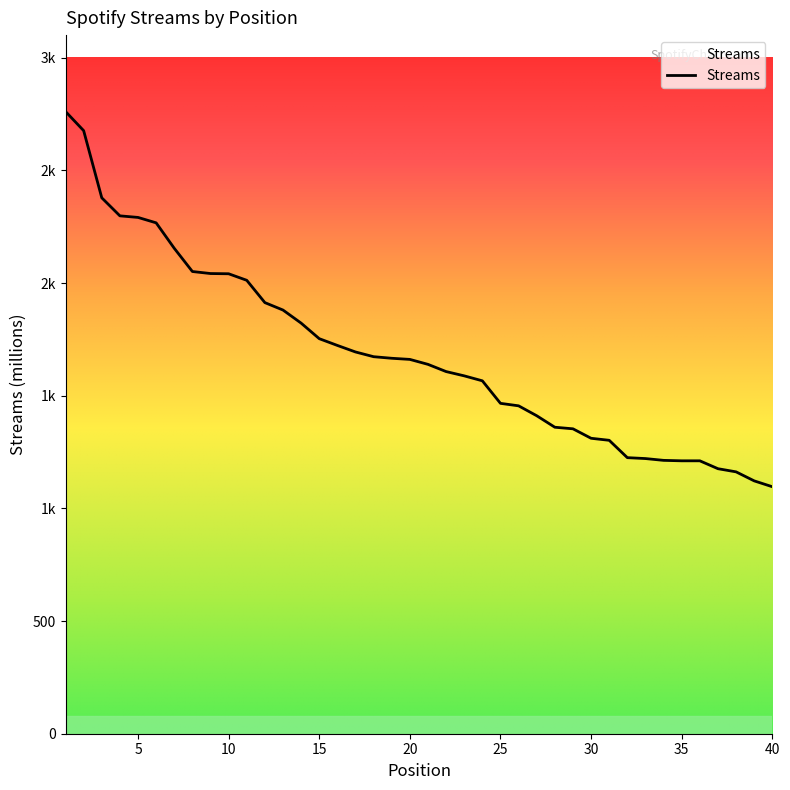

What is the greatest value displayed?

2761